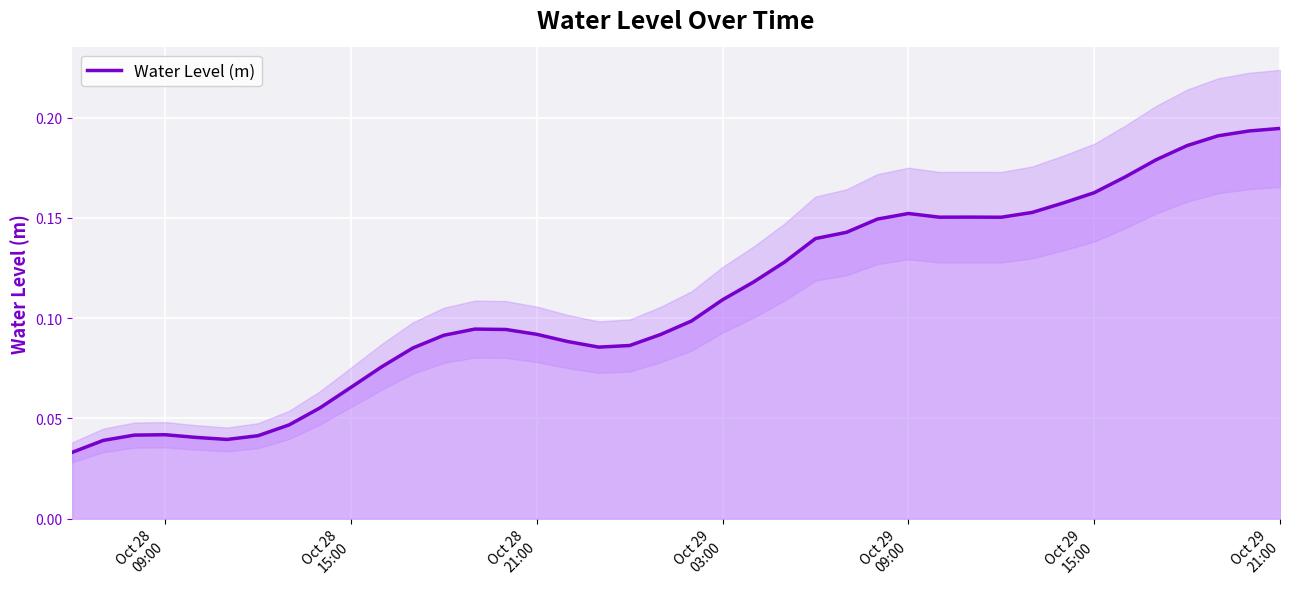

Reading left to right, list all the values displayed in this chart.

0.0	0.0	0.0	0.0	0.0	0.0	0.0	0.0	0.1	0.1	0.1	0.1	0.1	0.1	0.1	0.1	0.1	0.1	0.1	0.1	0.1	0.1	0.1	0.1	0.1	0.1	0.1	0.2	0.2	0.2	0.2	0.2	0.2	0.2	0.2	0.2	0.2	0.2	0.2	0.2